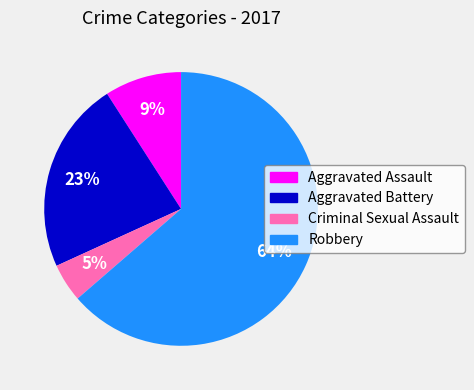

To the nearest percent, what portion does Criminal Sexual Assault represent?

5%